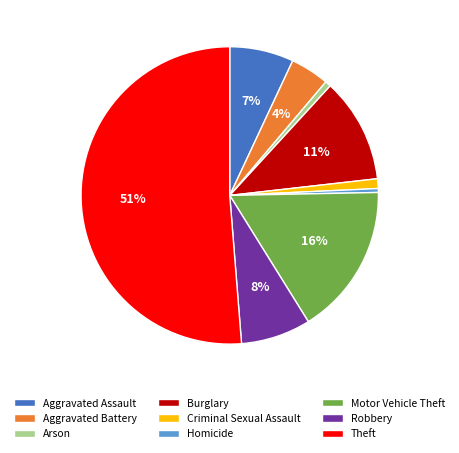

Which has a higher value, Theft or Motor Vehicle Theft?

Theft